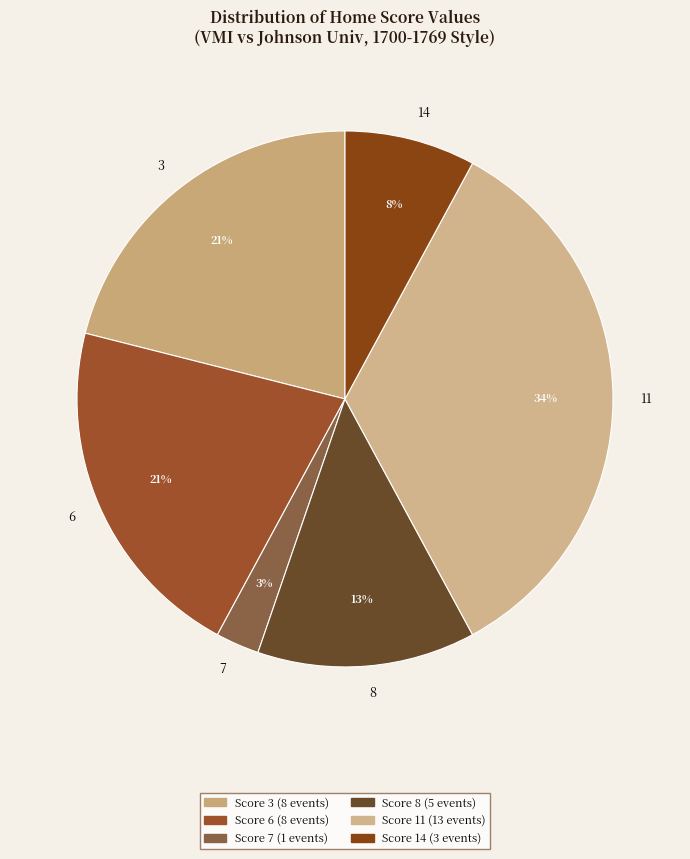

Which slice is the largest?

11